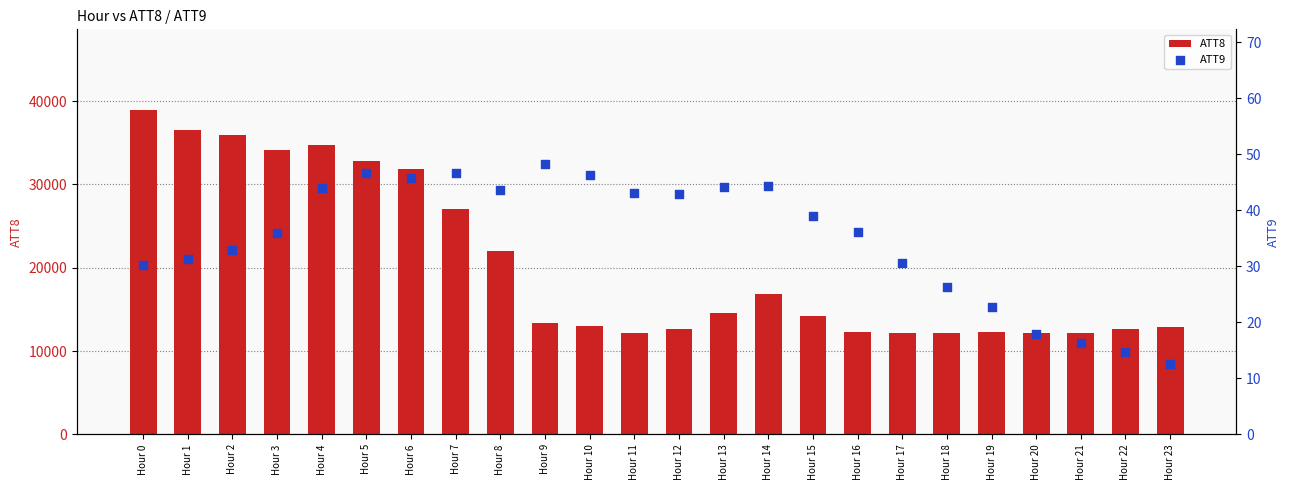

What is the total value across all series at Hour 11?

12243.1